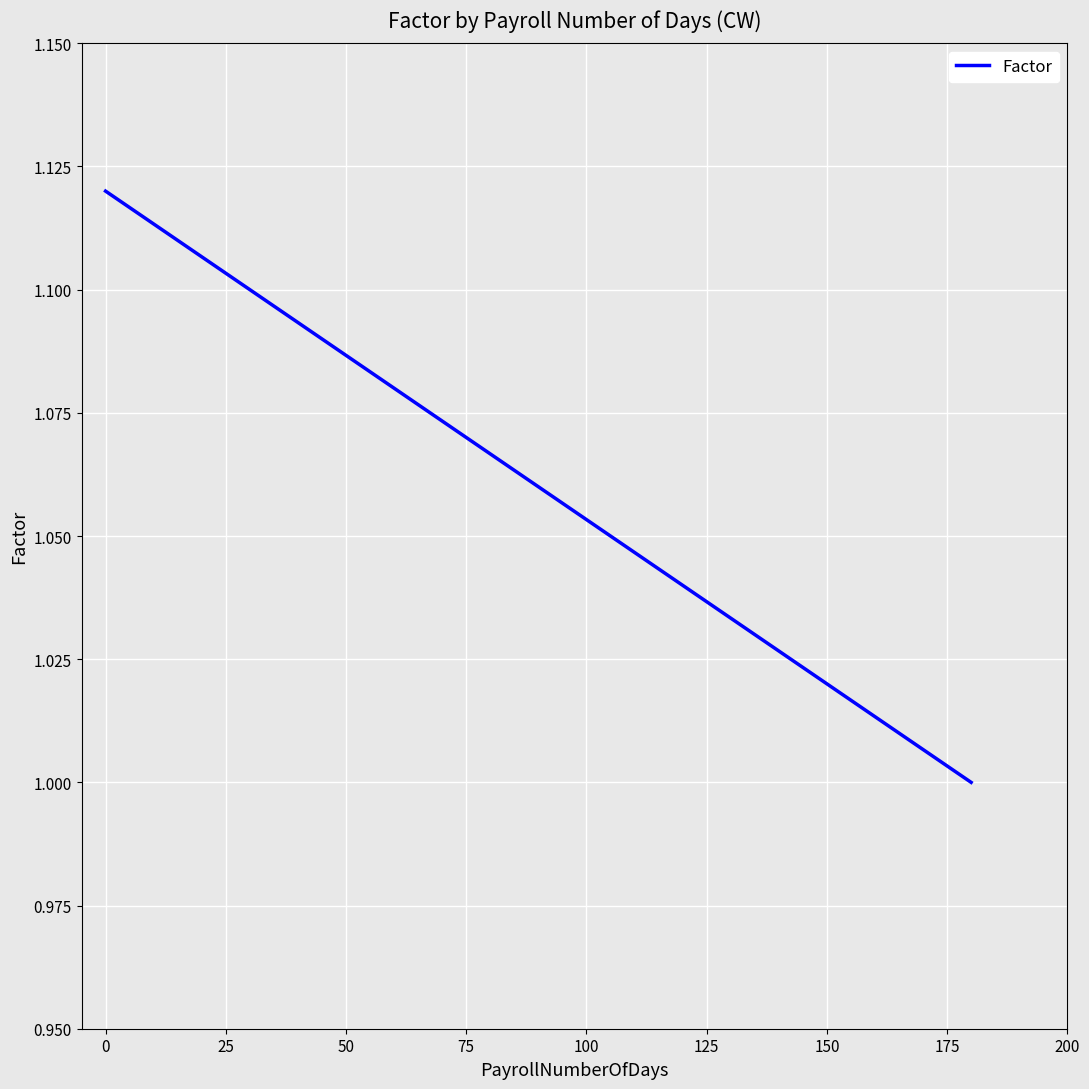

What is the sum of all values?

3.2